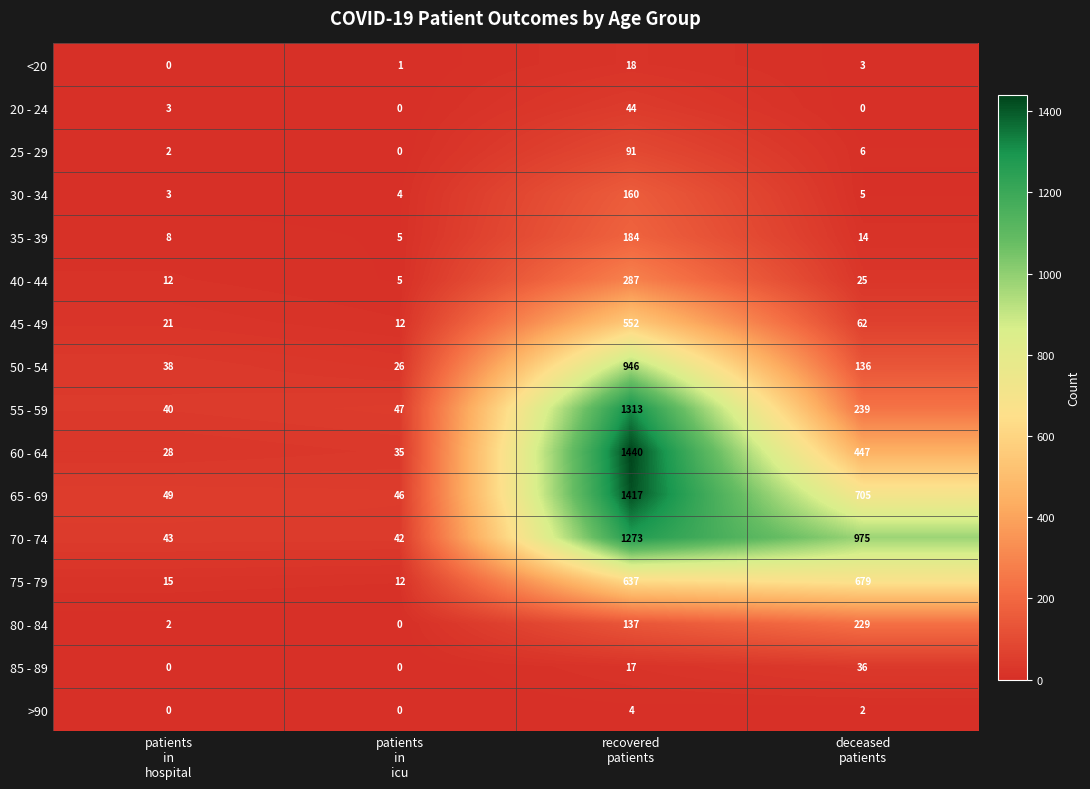

How many data points does each series have?

4